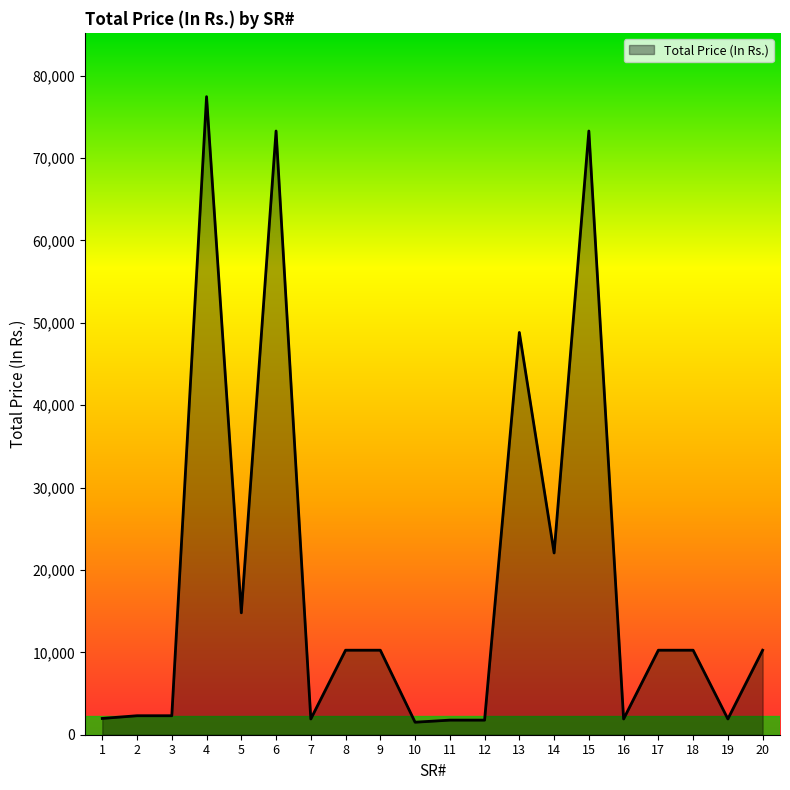

What is the maximum value shown in the chart?

77463.0